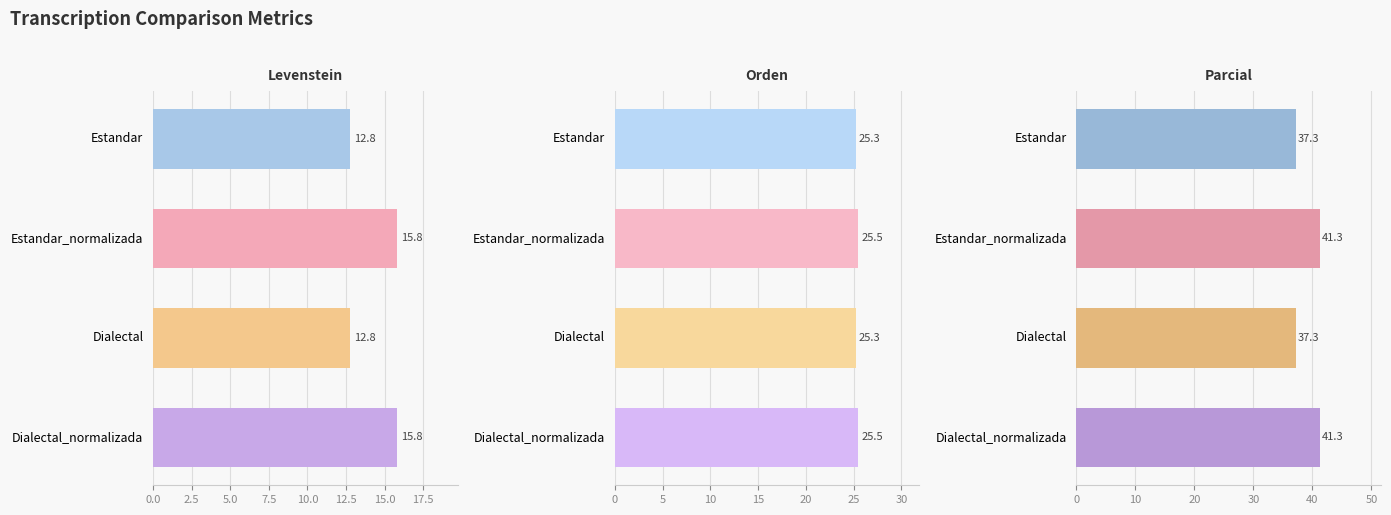

Rank the series by their average value, from highest to lowest.

Parcial, Orden, Levenstein